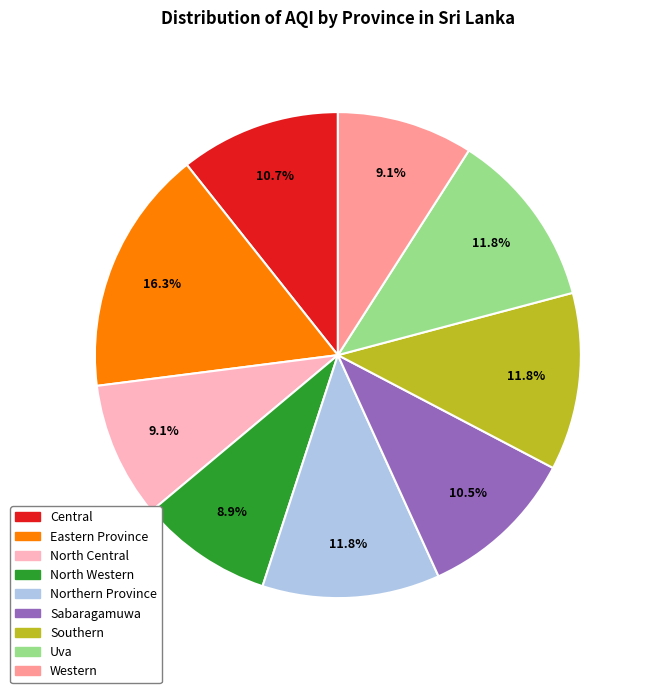

What percentage is the North Western slice, to the nearest percent?

9%